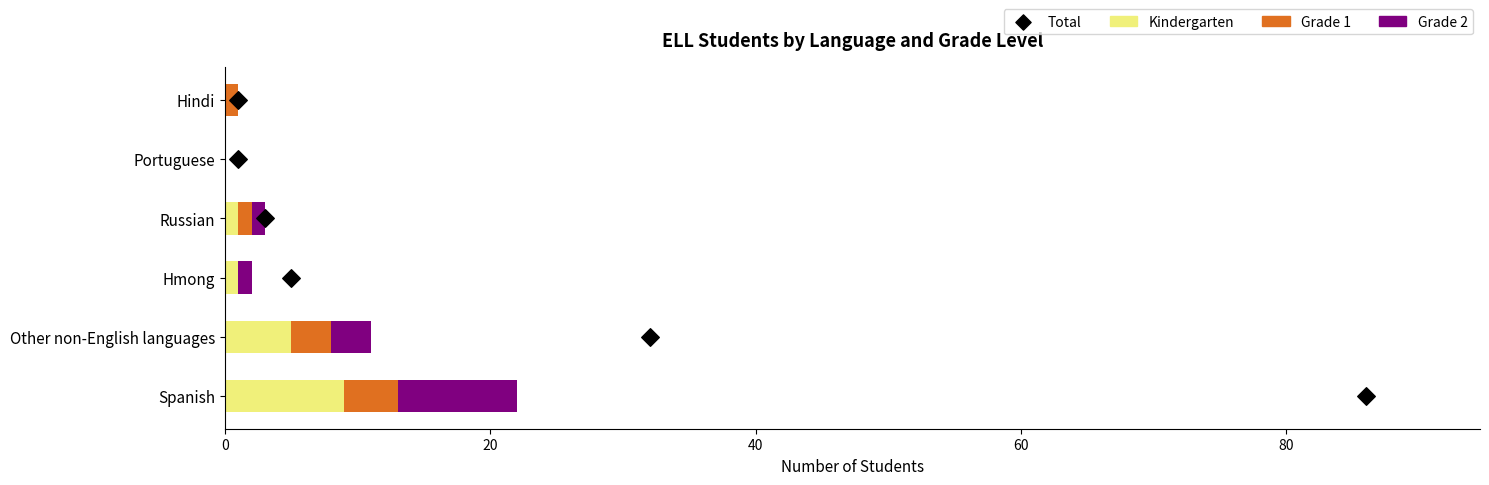

Which series has the largest total across all categories?

Kindergarten